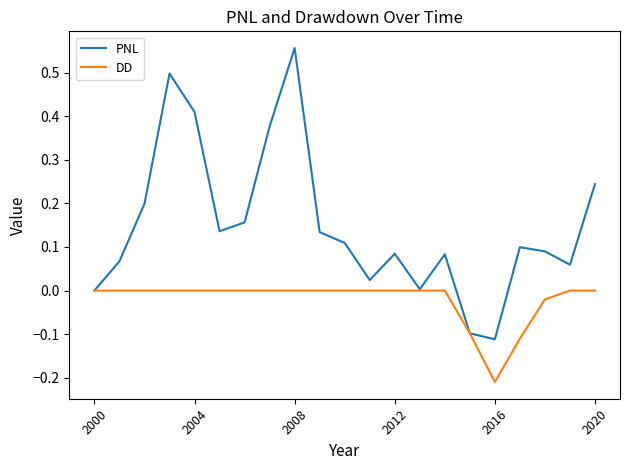

Which series has the largest total across all categories?

PNL